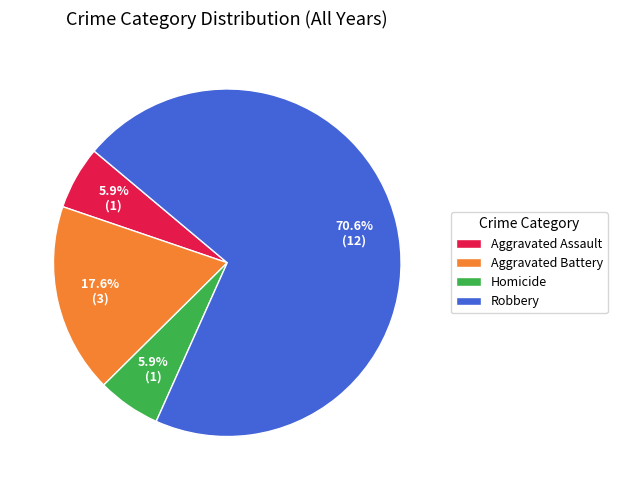

Combined, what portion of the pie is Aggravated Battery and Aggravated Assault?

23.5%